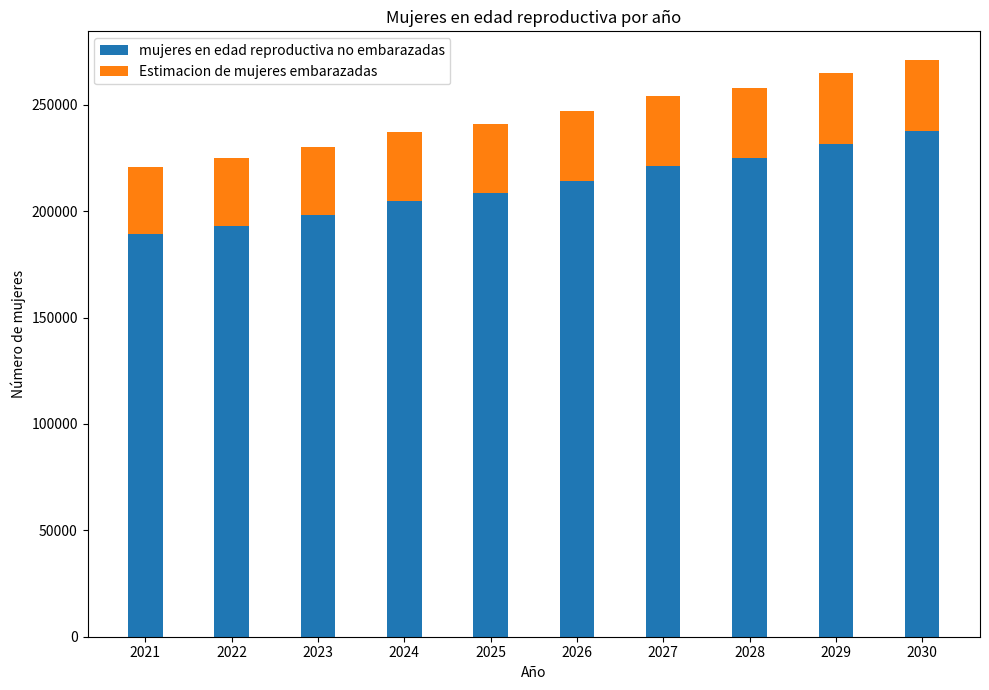

What is the sum of all mujeres en edad reproductiva no embarazadas values?

2123957.7